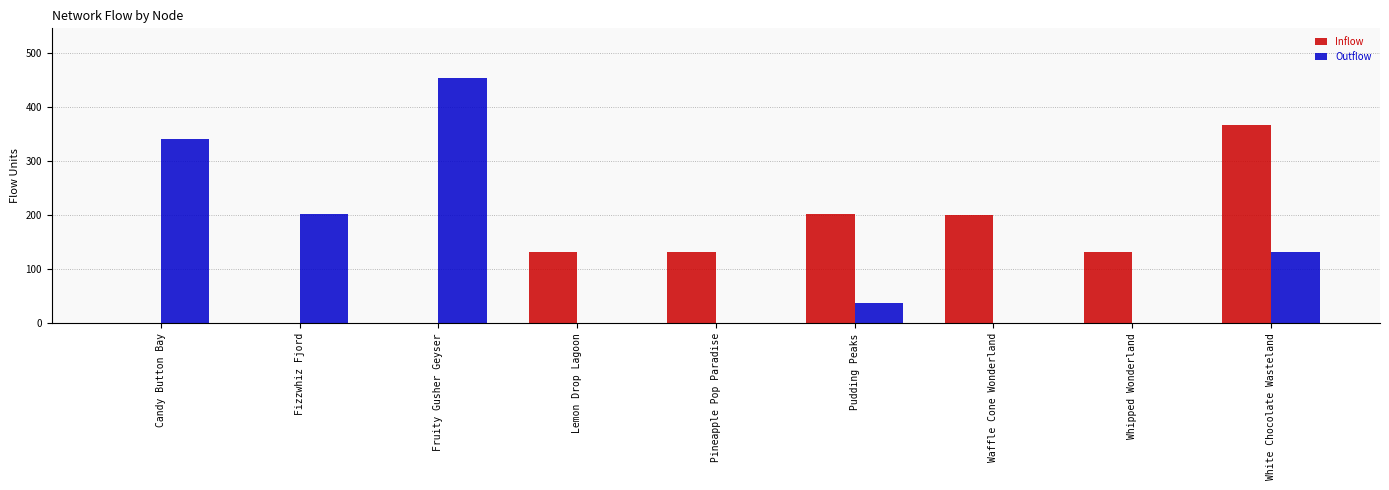

What is the total value across all series at Fizzwhiz Fjord?

203